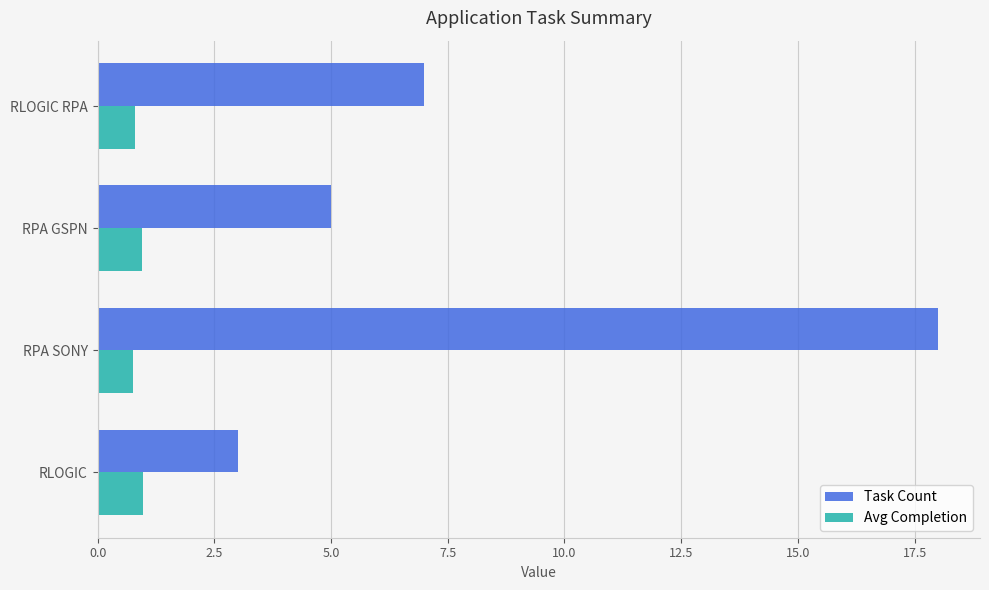

At which label is Task Count closest to 10?

RLOGIC RPA